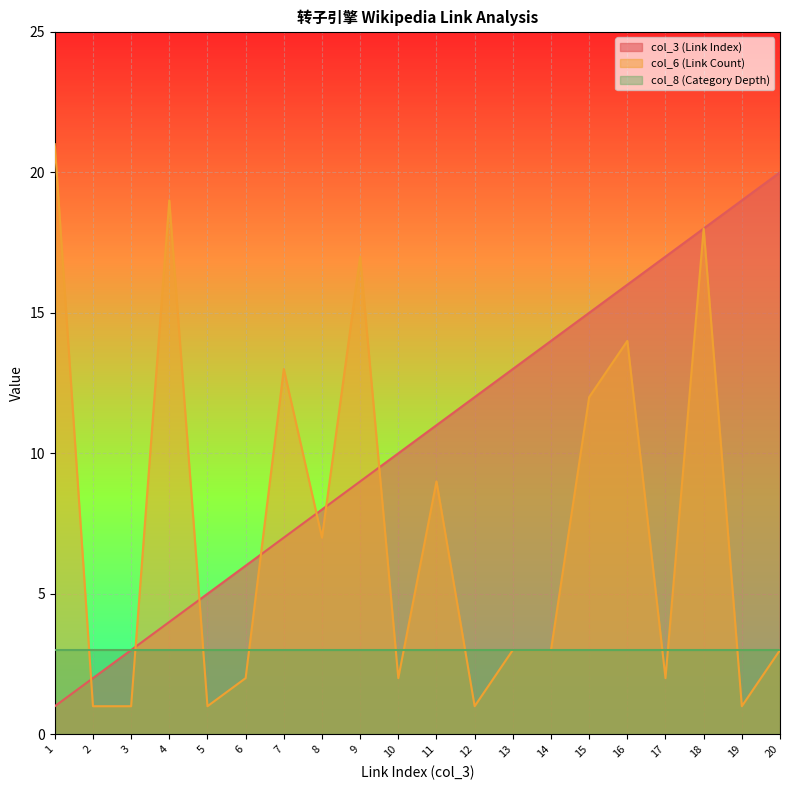

How many data points in col_6 (Link Count) are less than 3?

8